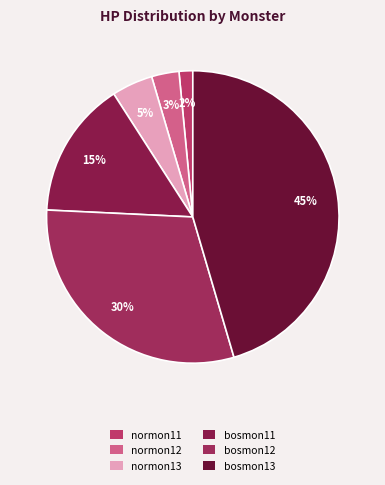

The normon12 slice represents 12% of the pie. True or false?

False